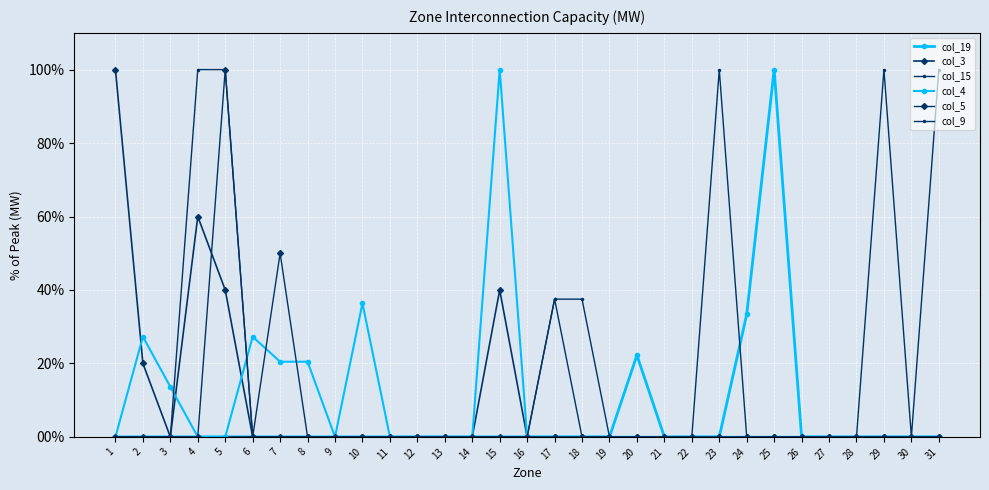

Does the chart have visible grid lines?

Yes